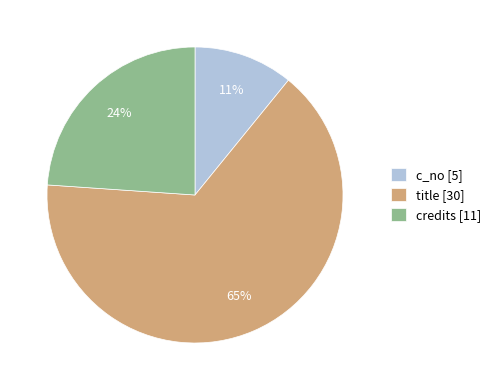

True or false: c_no accounts for 20% of the total.

False